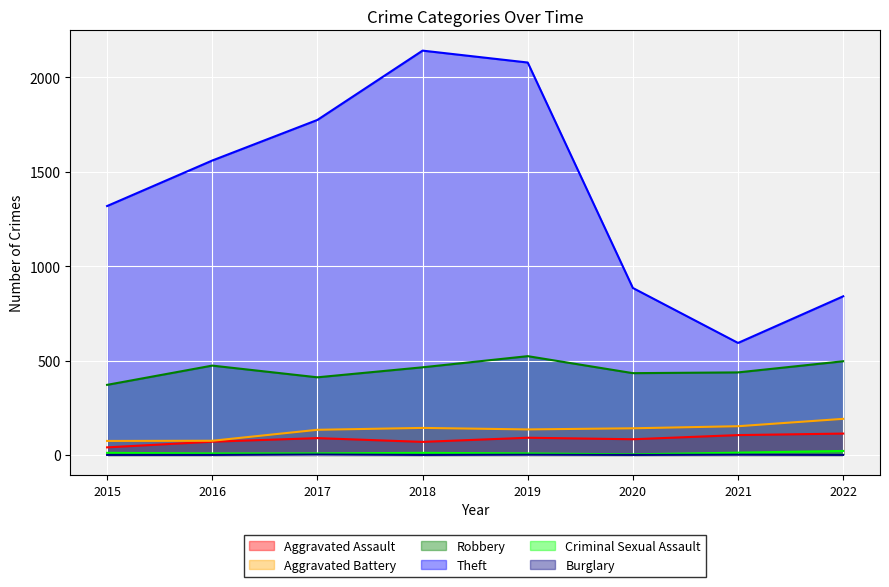

Rank the series by their maximum value, from lowest to highest.

Burglary, Criminal Sexual Assault, Aggravated Assault, Aggravated Battery, Robbery, Theft